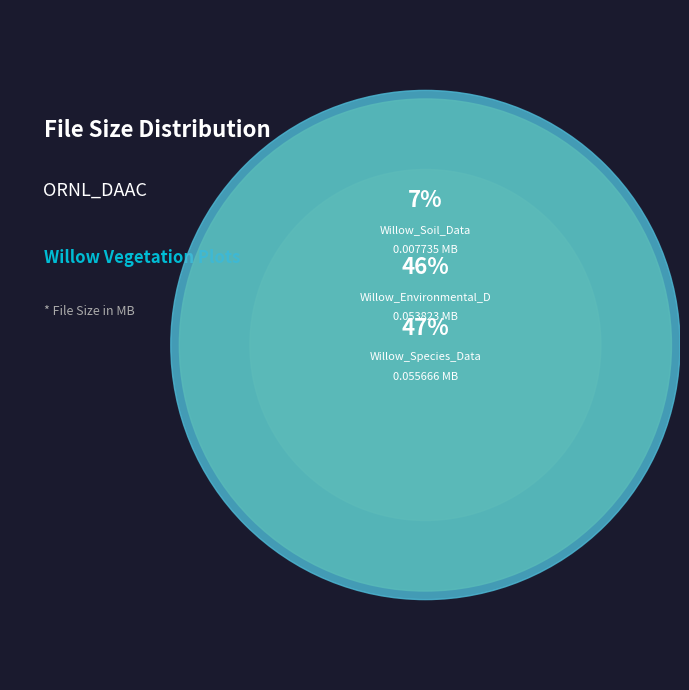

To the nearest percent, what is the difference between the largest and smallest slice percentages?

41%